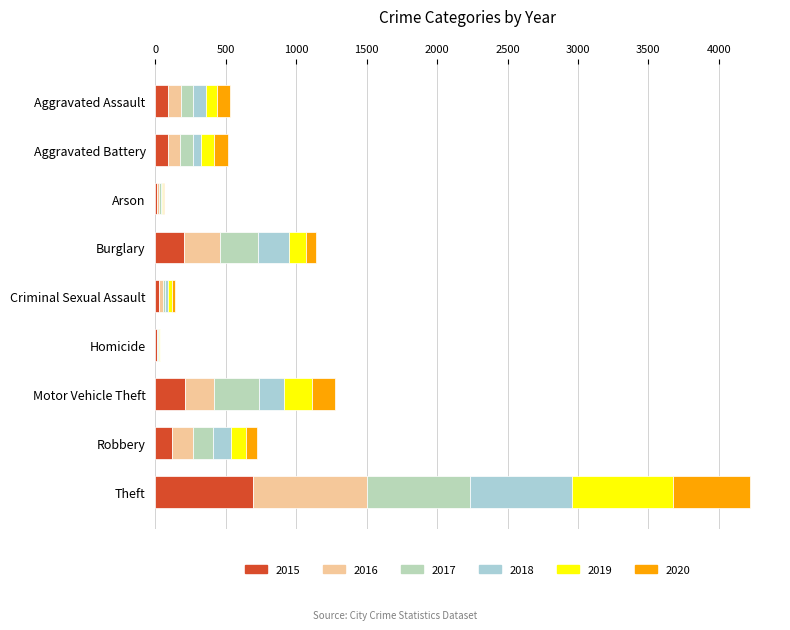

What are all the series names shown in the legend?

2015, 2016, 2017, 2018, 2019, 2020